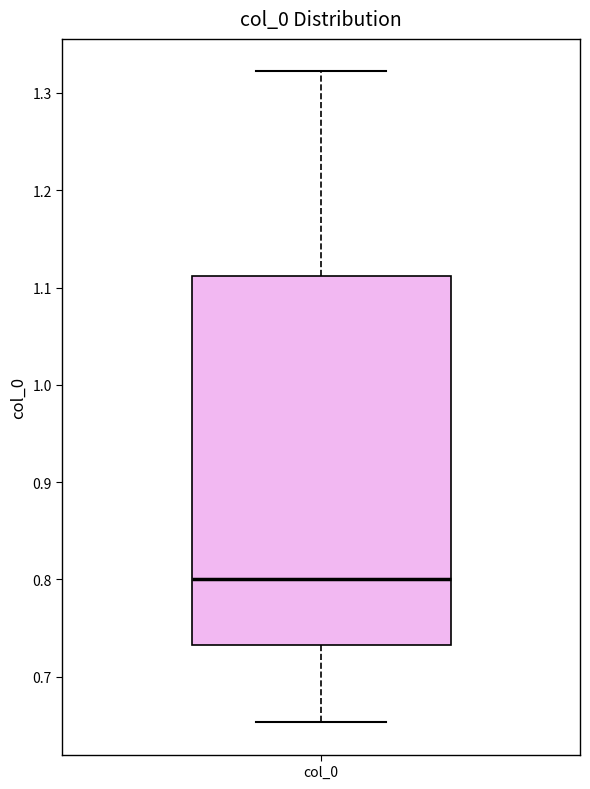

Where does the median line of the box for col_0 sit on the y-axis? The values are not printed on the chart, so give them approximately, as read against the axis.

0.80